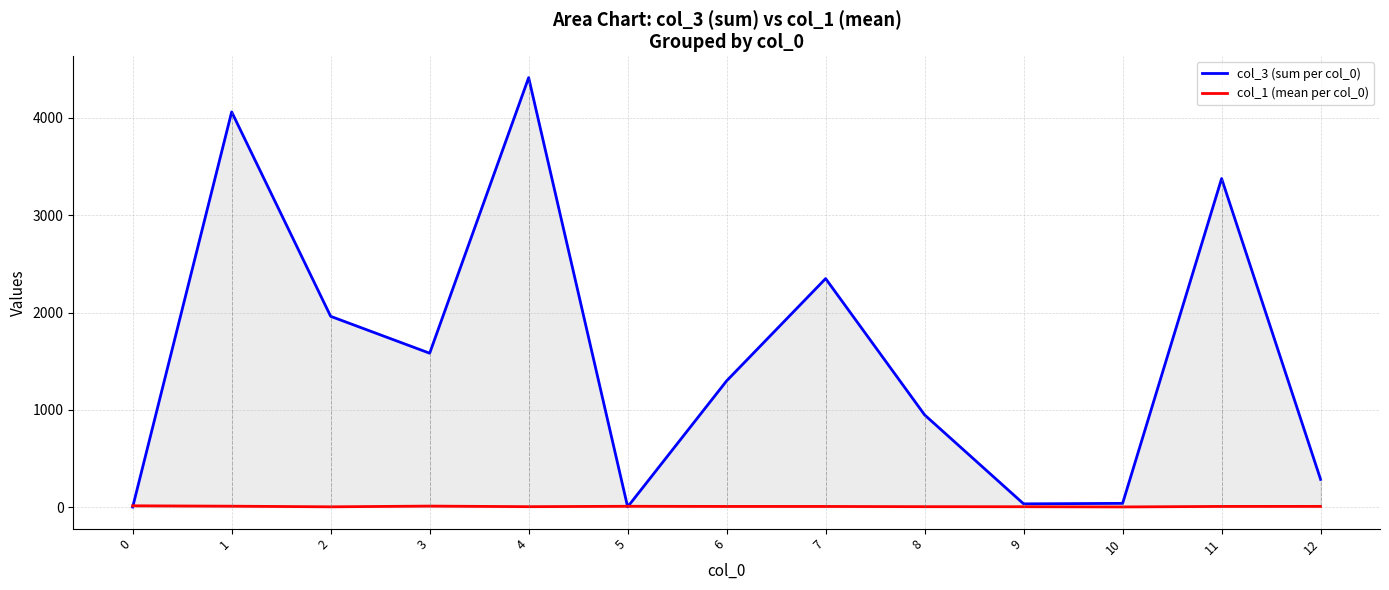

What is the maximum value shown in the chart?

4414.0